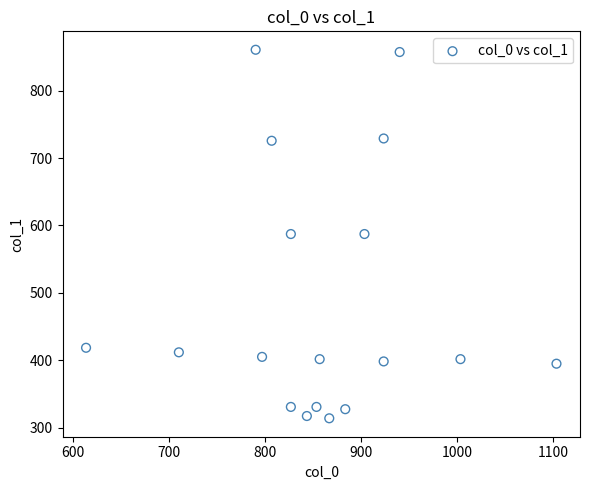

What is the range of X values (max minus min)?

490.0